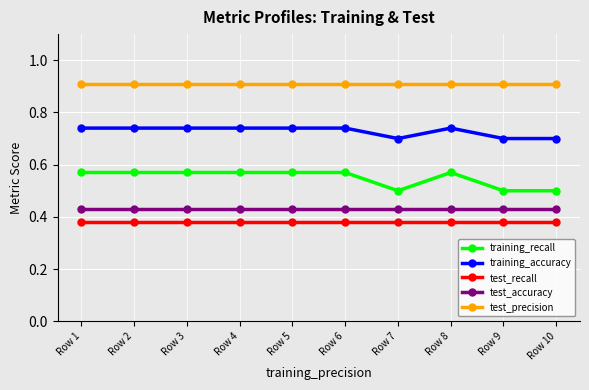

What is the total value across all series at Row 1?

3.0